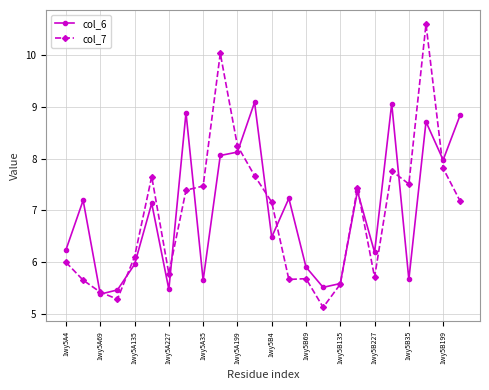

What is the value of the col_7 point at the 22nd from the left?

10.6